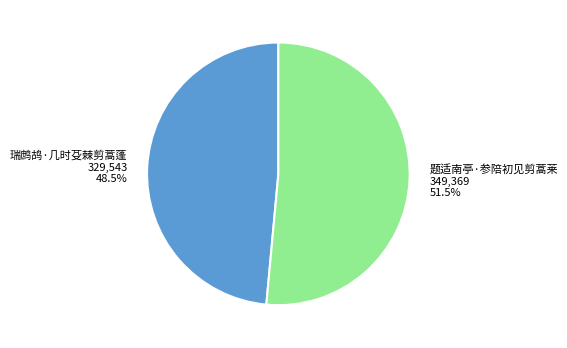

Which has a higher value, 题适南亭·参陪初见剪蒿莱 or 瑞鹧鸪·几时芟棘剪蒿蓬?

题适南亭·参陪初见剪蒿莱